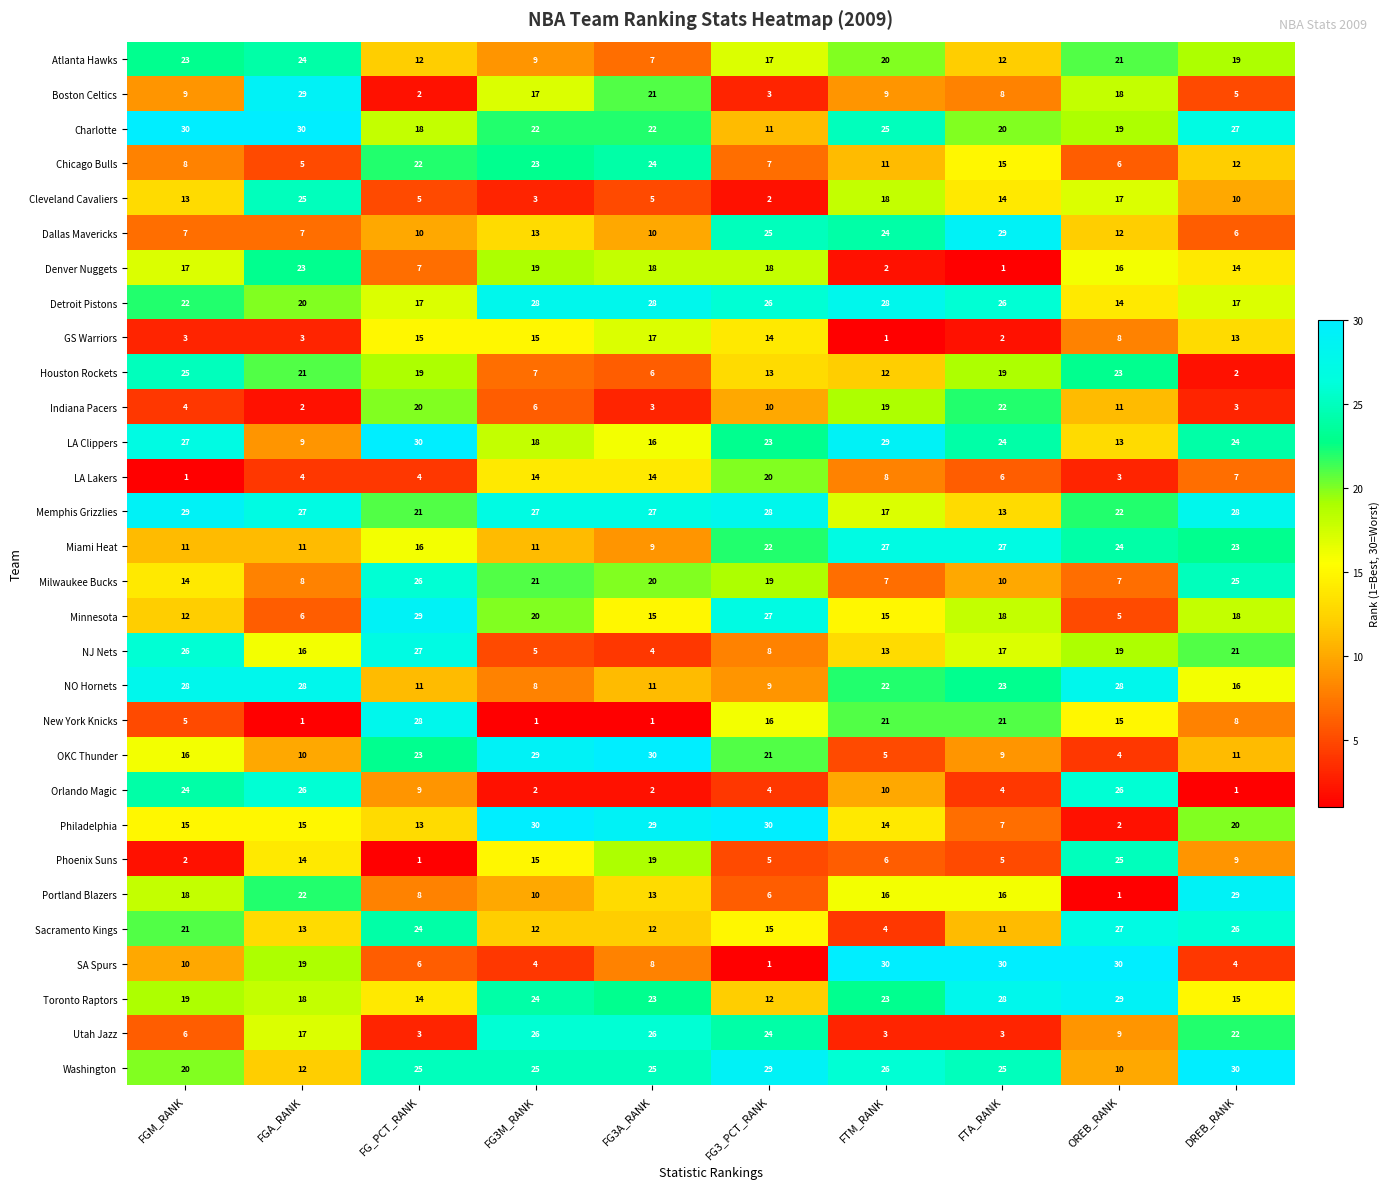

The NO Hornets series shows 11 at FG_PCT_RANK. True or false?

True